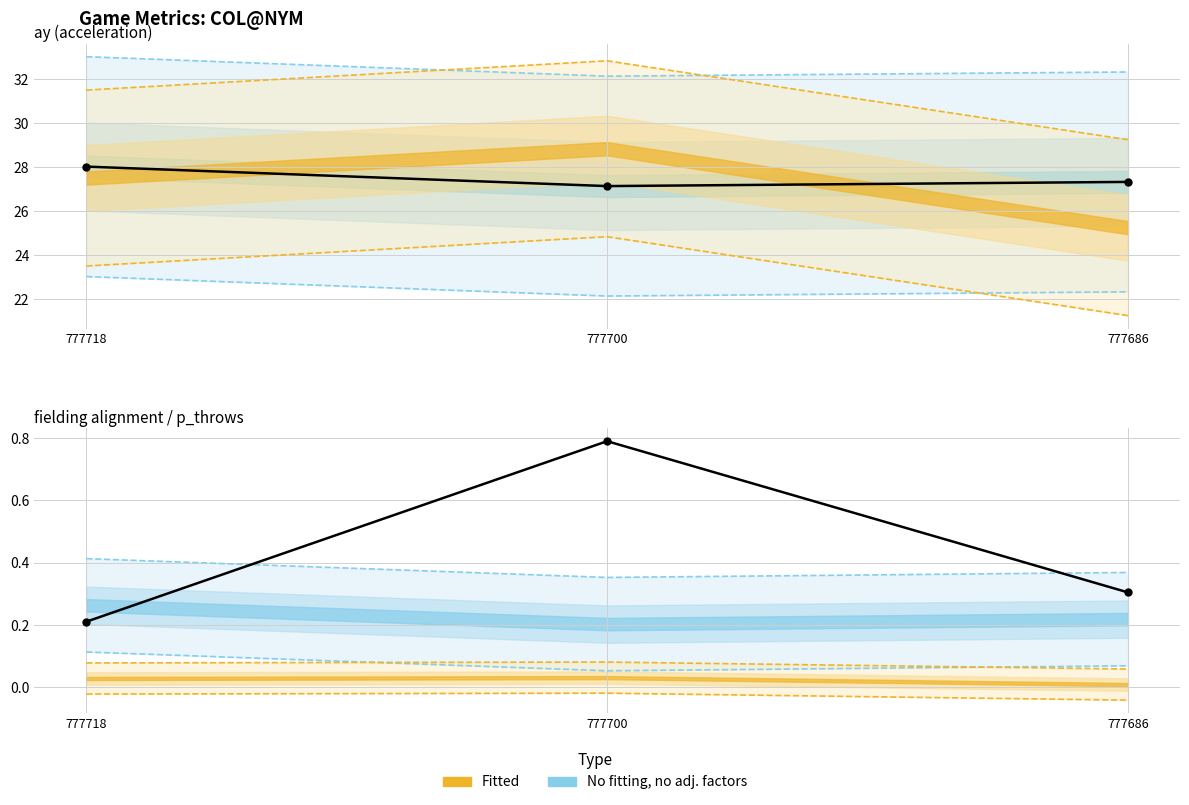

Is this an area chart (filled region under the line)?

No